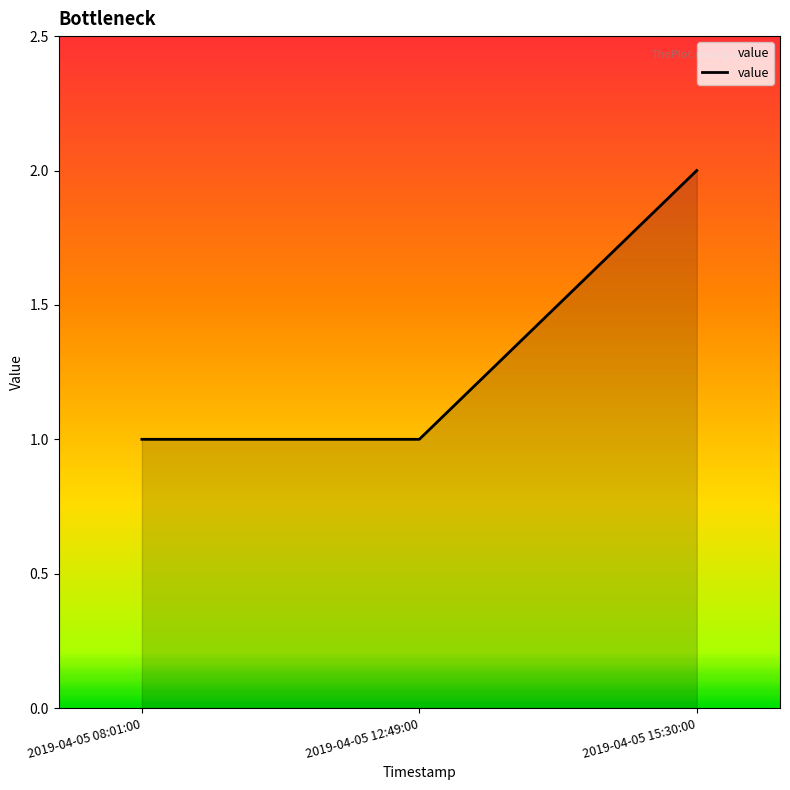

True or false: the data shows 1 at 2019-04-05 12:49:00.

True